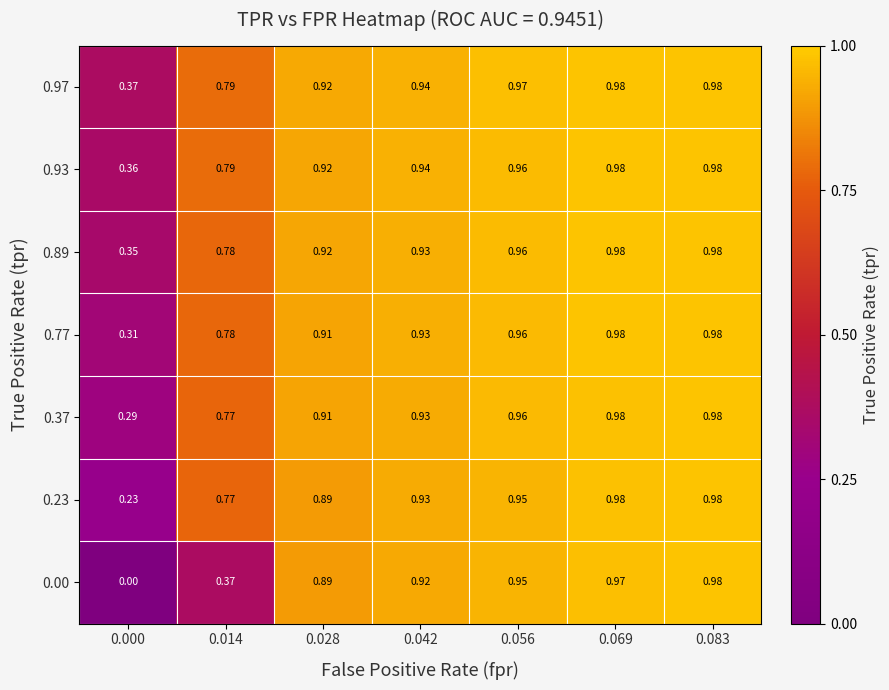

Is the value of 0.00 at 0.083 greater than the value of 0.23 at 0.000?

Yes